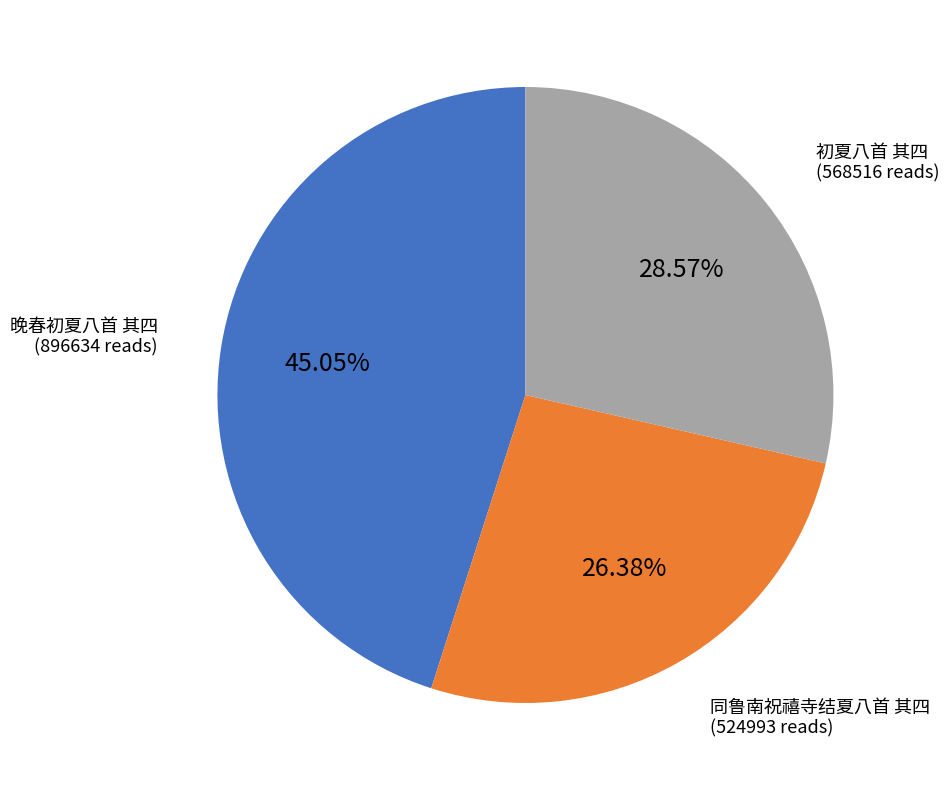

True or false: 同鲁南祝禧寺结夏八首 其四 accounts for 26% of the total.

True